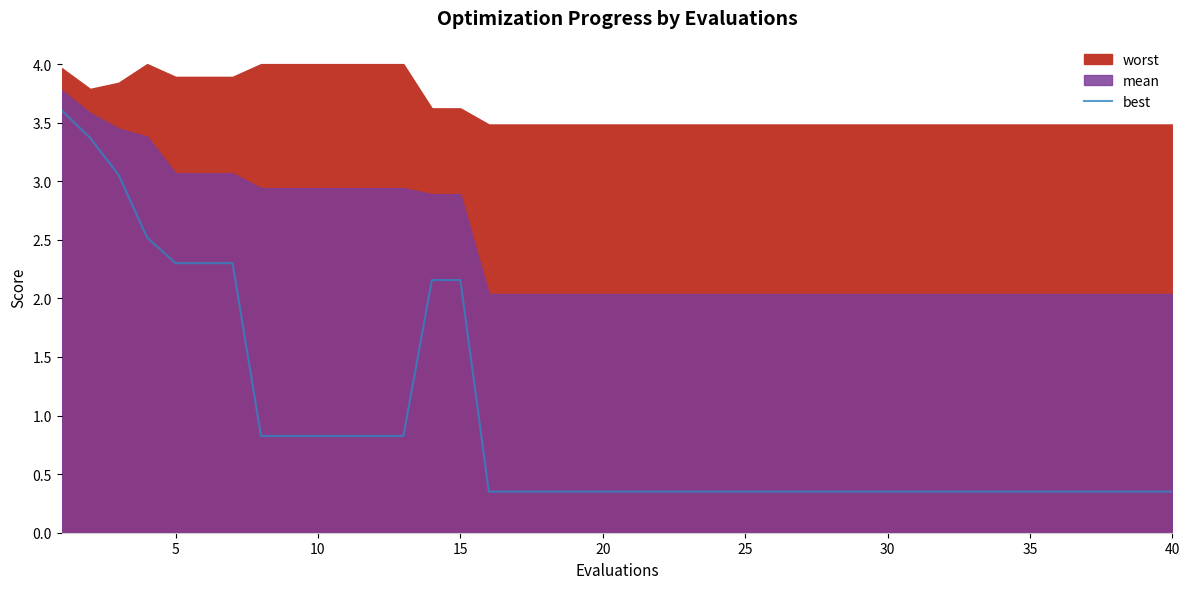

What is the maximum value for best?

3.6